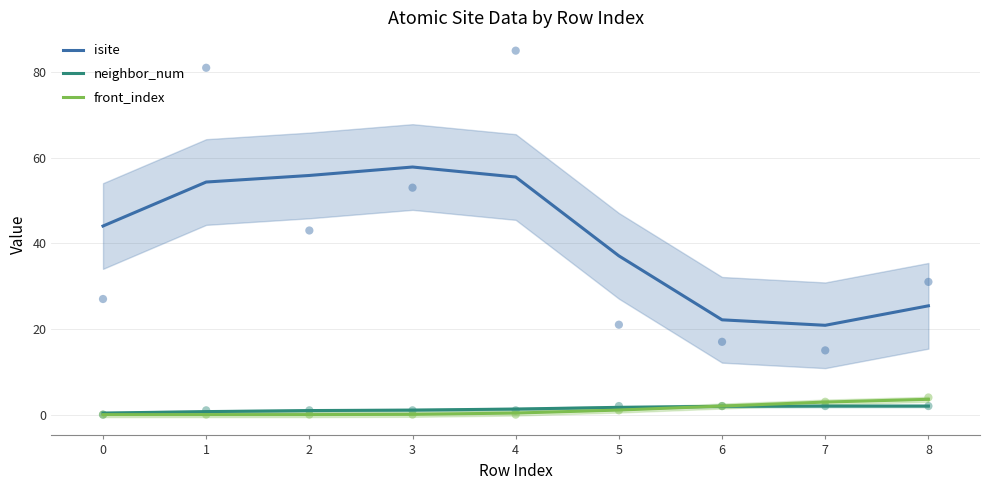

At how many categories does at least one series exceed 23?

7